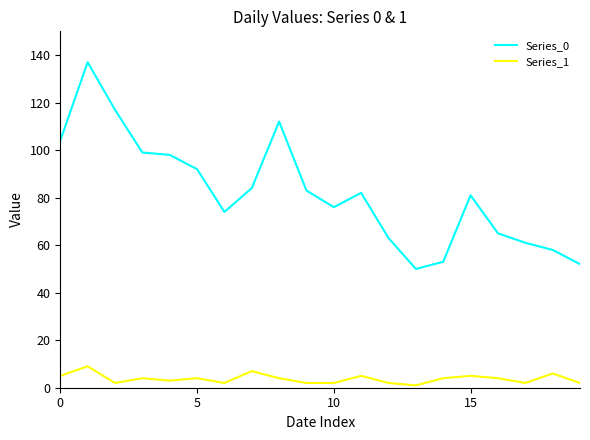

Which series has the largest total across all categories?

Series_0